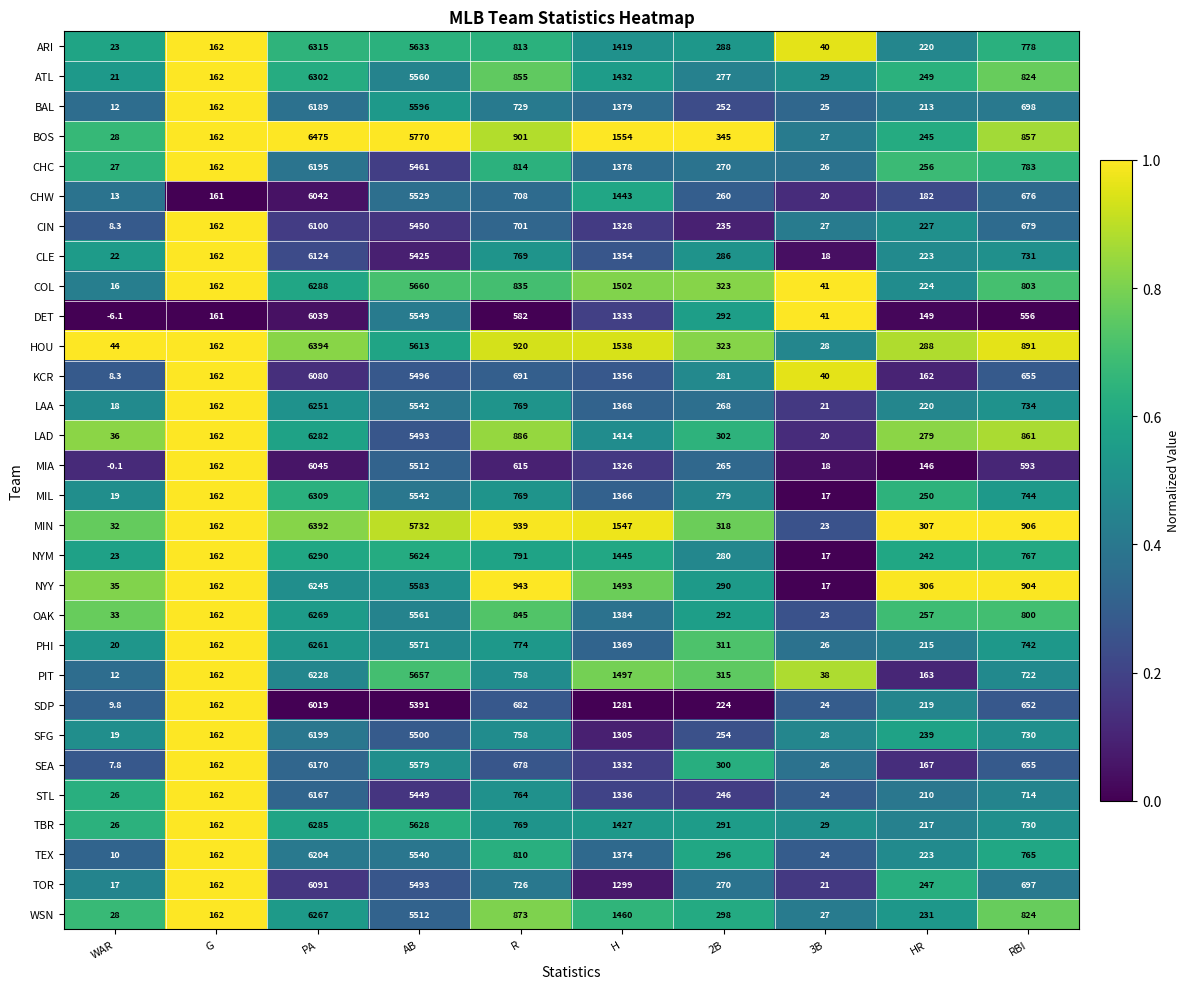

At which label is MIL closest to 3163?

H